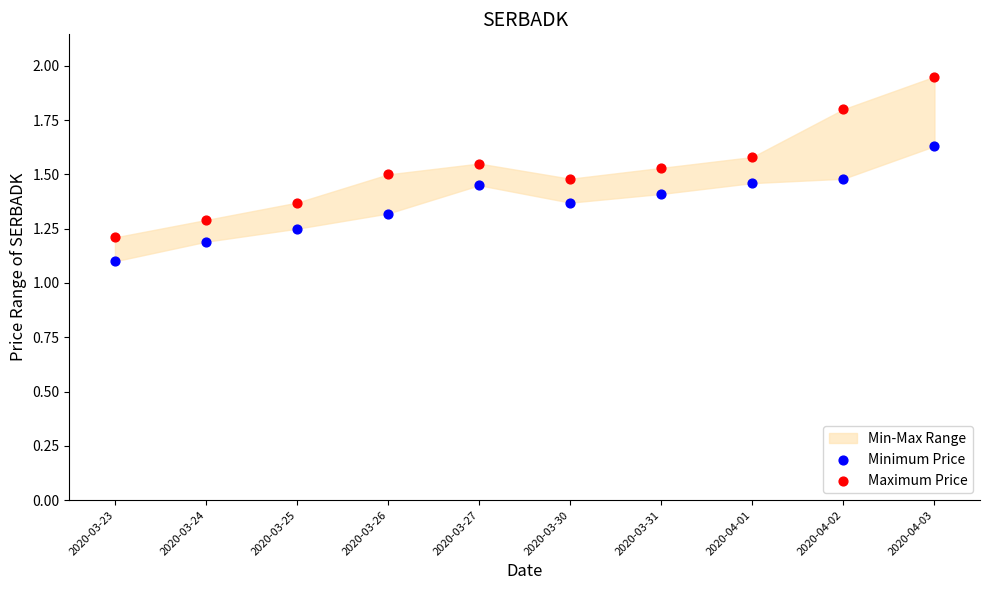

Across all series, what Y value is closest to 1?

1.1